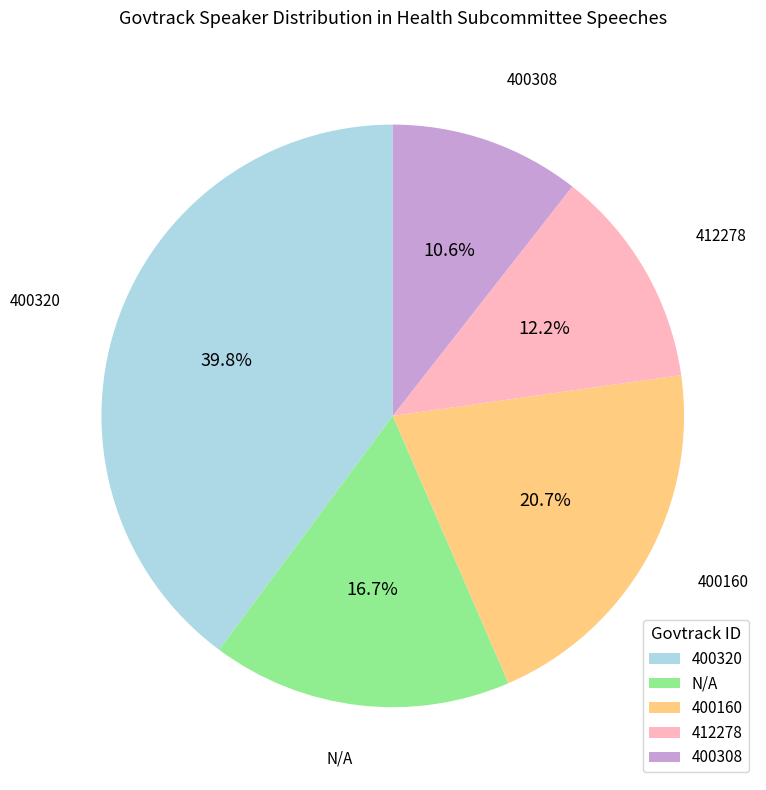

Do N/A and 400308 together represent more than half of the pie?

No